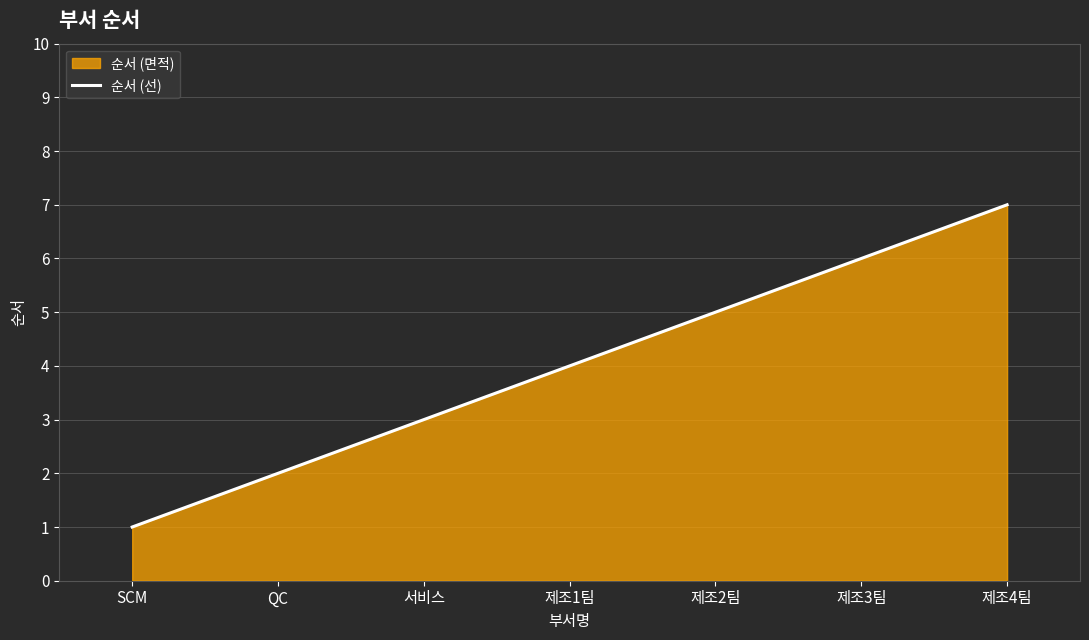

What is the sum of all values?

28